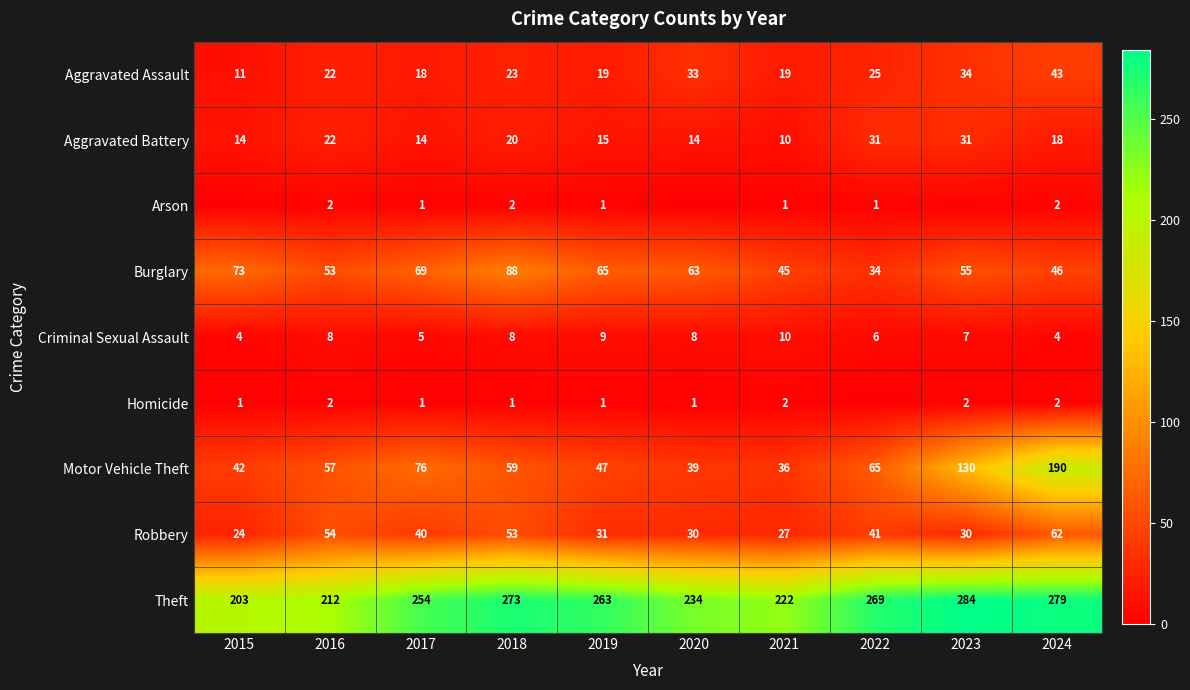

What is the difference between the maximum and second lowest values in the Theft series?

72